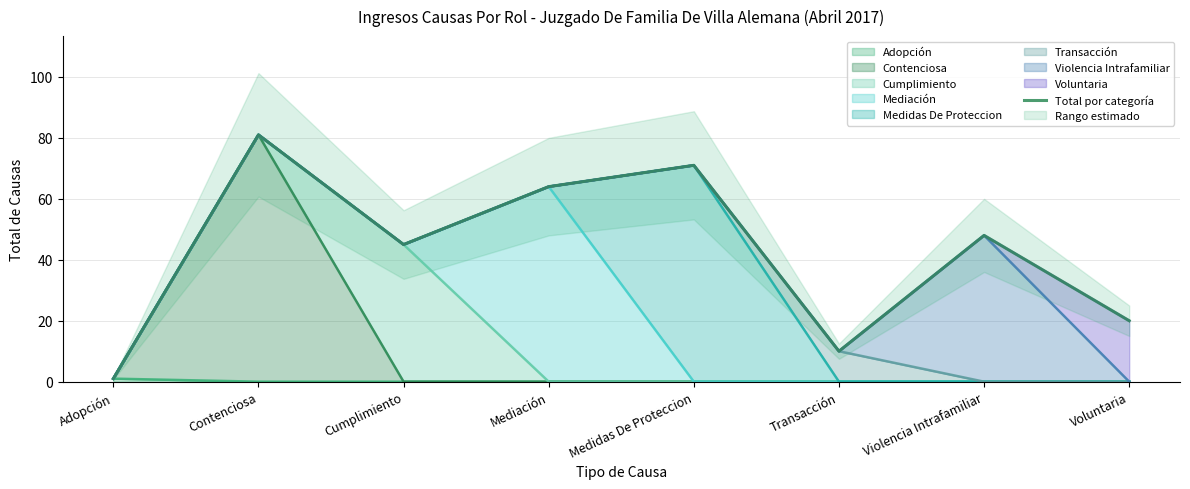

Does the chart display data point markers on the line(s)?

No